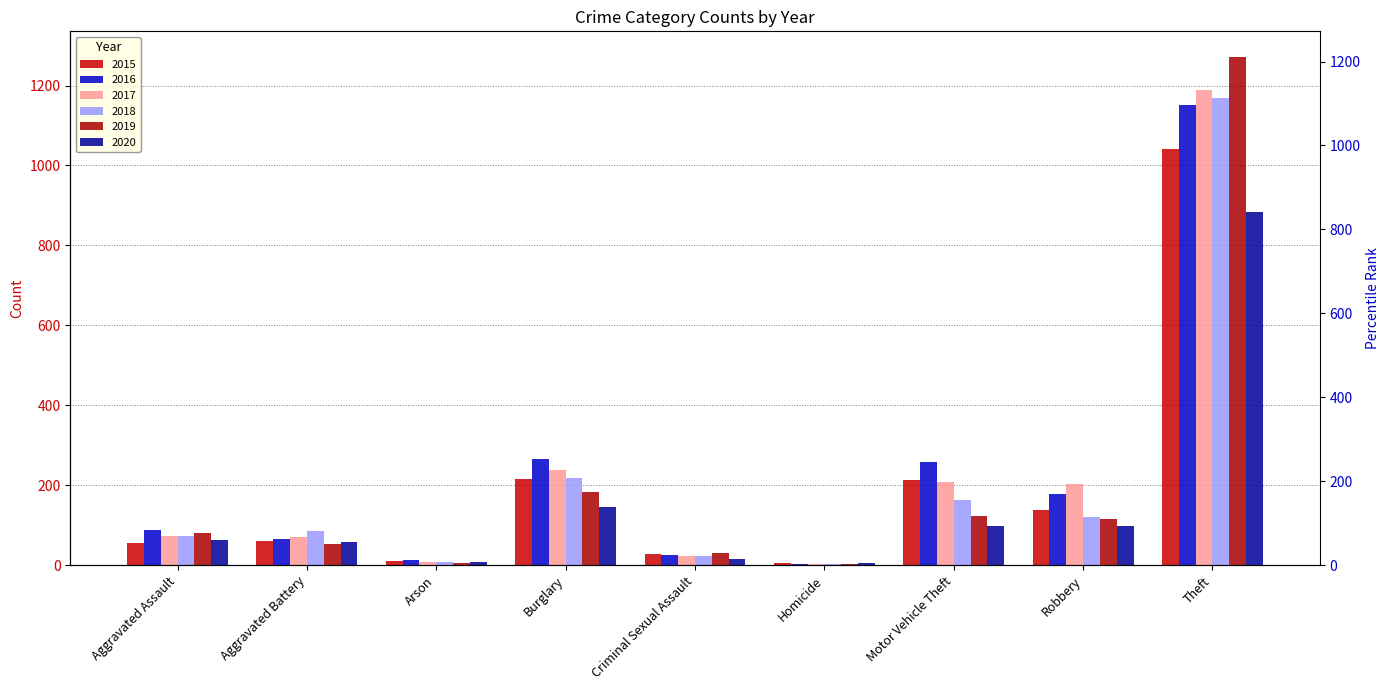

What is the value of the 2019 bar at the 6th from the left?

4